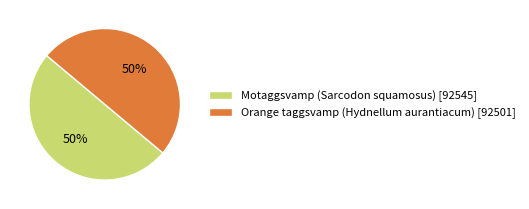

To the nearest percent, what portion does Motaggsvamp (Sarcodon squamosus) represent?

50%